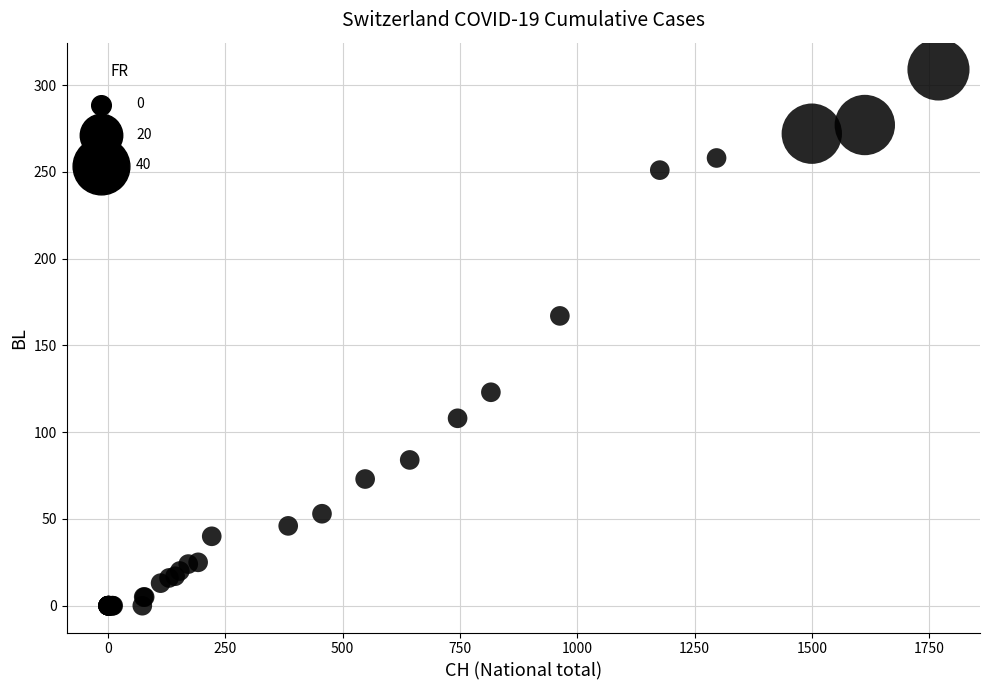

What Y value in the scatter plot is closest to 154?

167